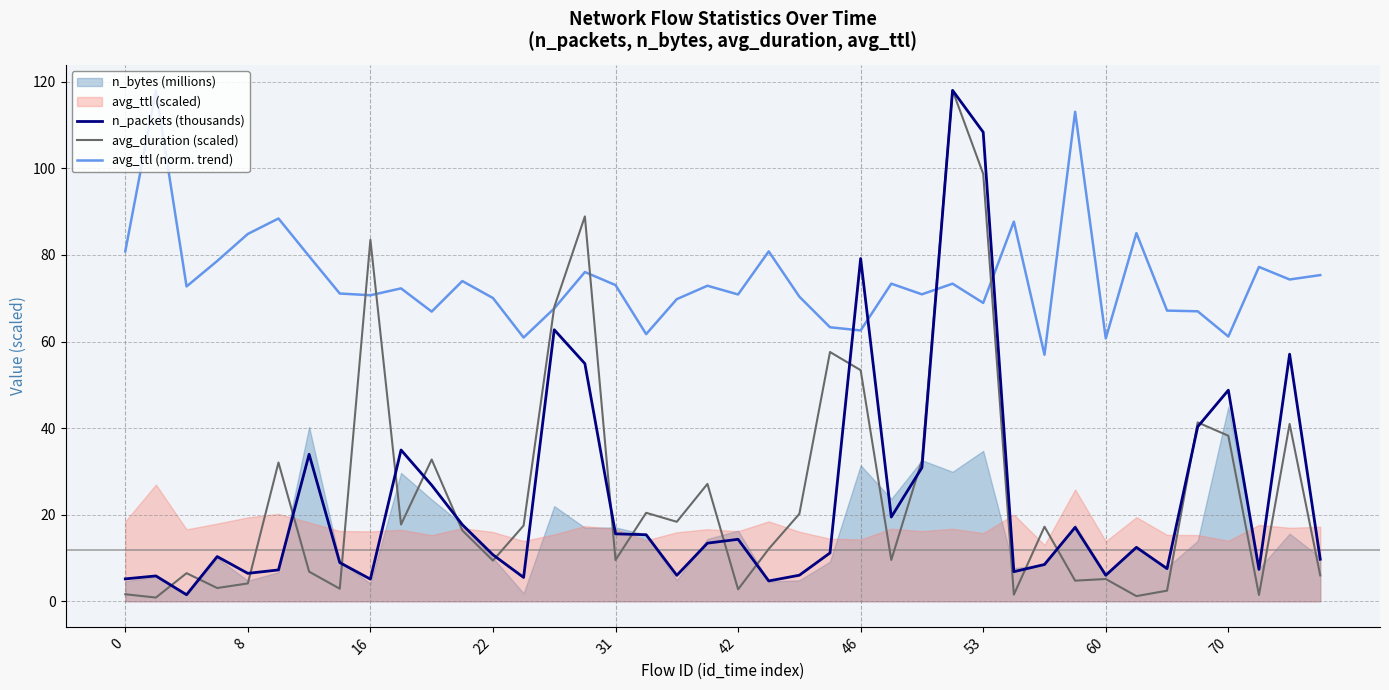

What is the approximate value of avg_duration (scaled) at 23?

57.6